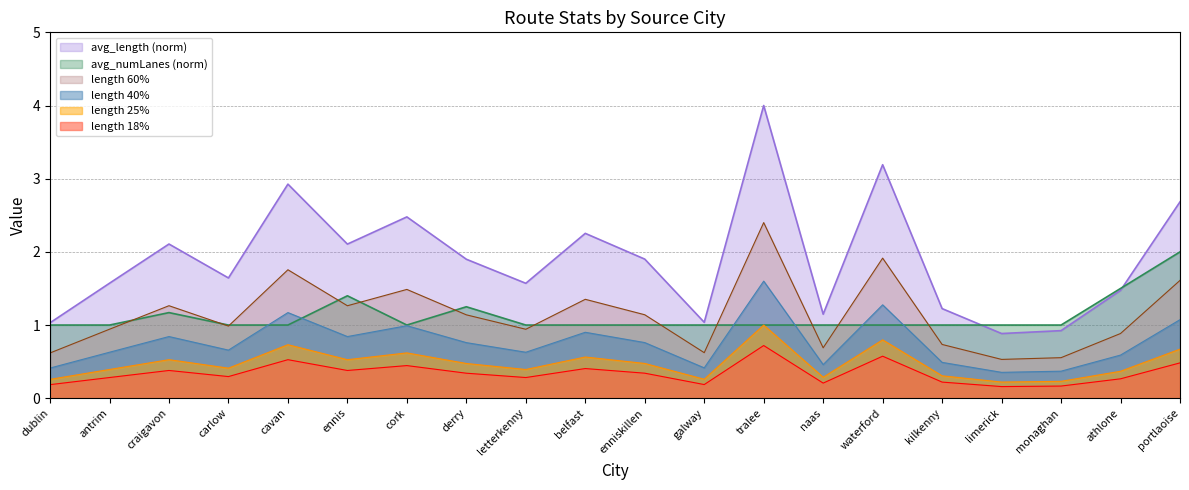

What are all the series names shown in the legend?

avg_length (norm), avg_numLanes (norm), length 60%, length 40%, length 25%, length 18%